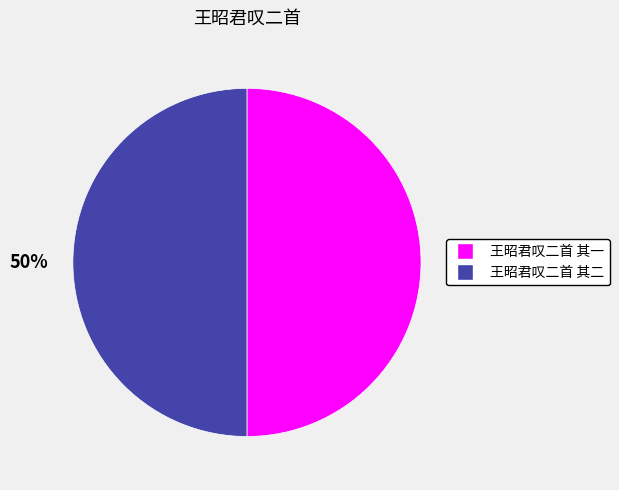

To the nearest percent, what is the average slice percentage?

50%